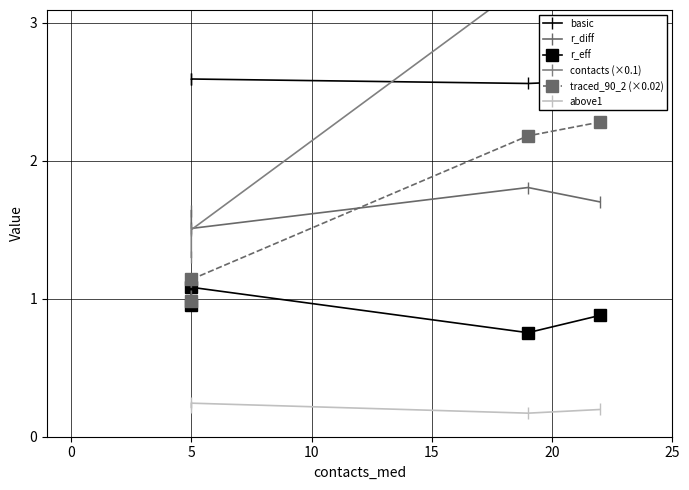

At which category does r_diff reach its first local valley?

5